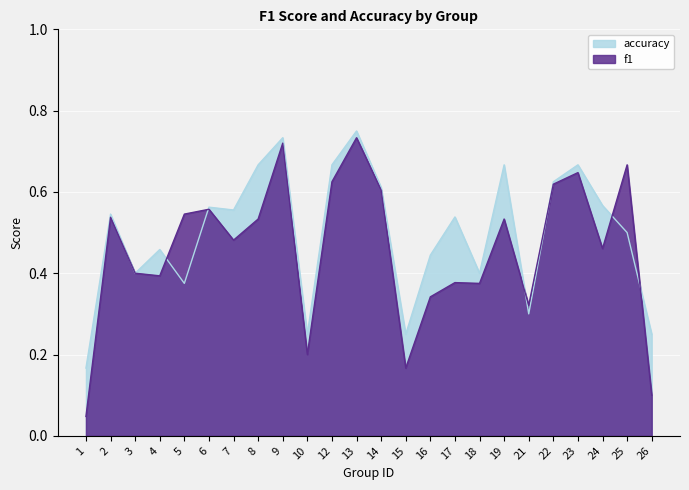

After their last crossing, which series has the higher values: accuracy or f1?

accuracy